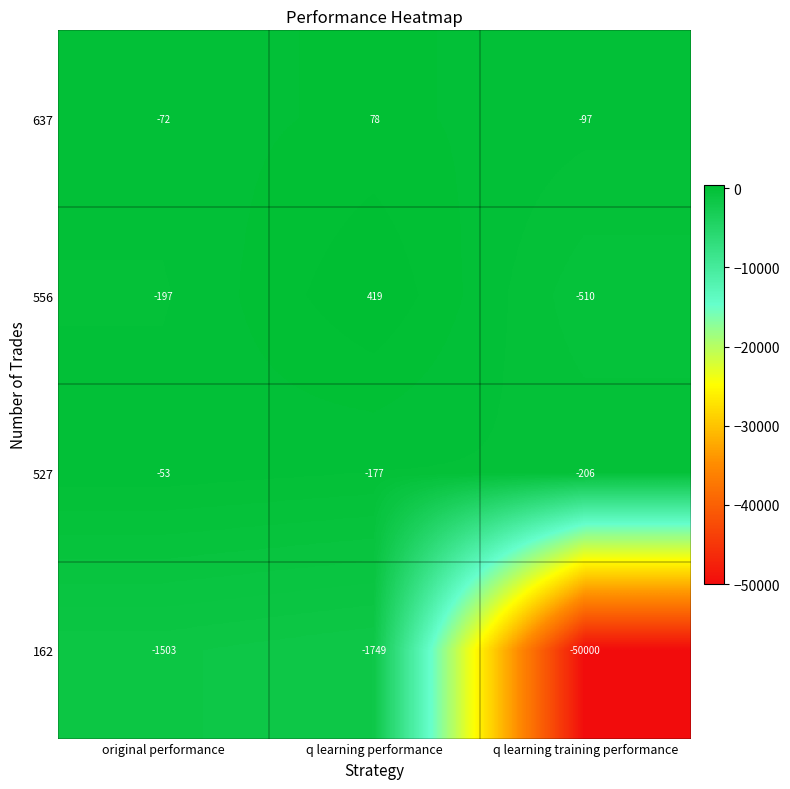

Reading left to right, list all the values displayed in this chart.

637: original performance=-72	q learning performance=78	q learning training performance=-97
556: original performance=-197	q learning performance=419	q learning training performance=-510
527: original performance=-53	q learning performance=-177	q learning training performance=-206
162: original performance=-1503	q learning performance=-1749	q learning training performance=-50000